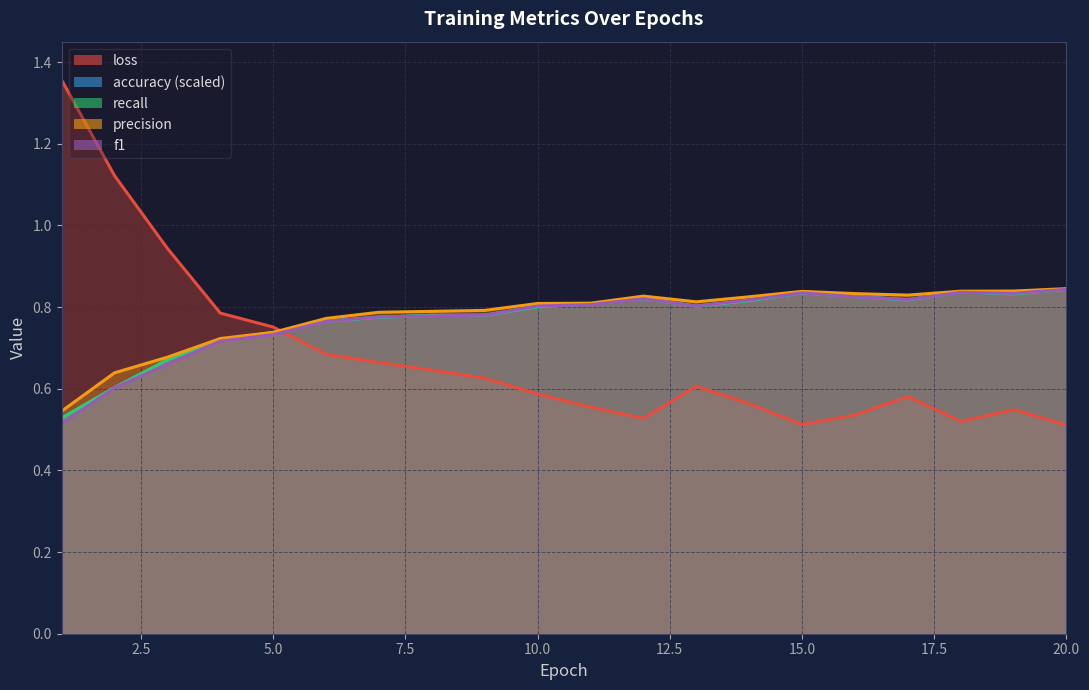

Does the chart have visible grid lines?

Yes